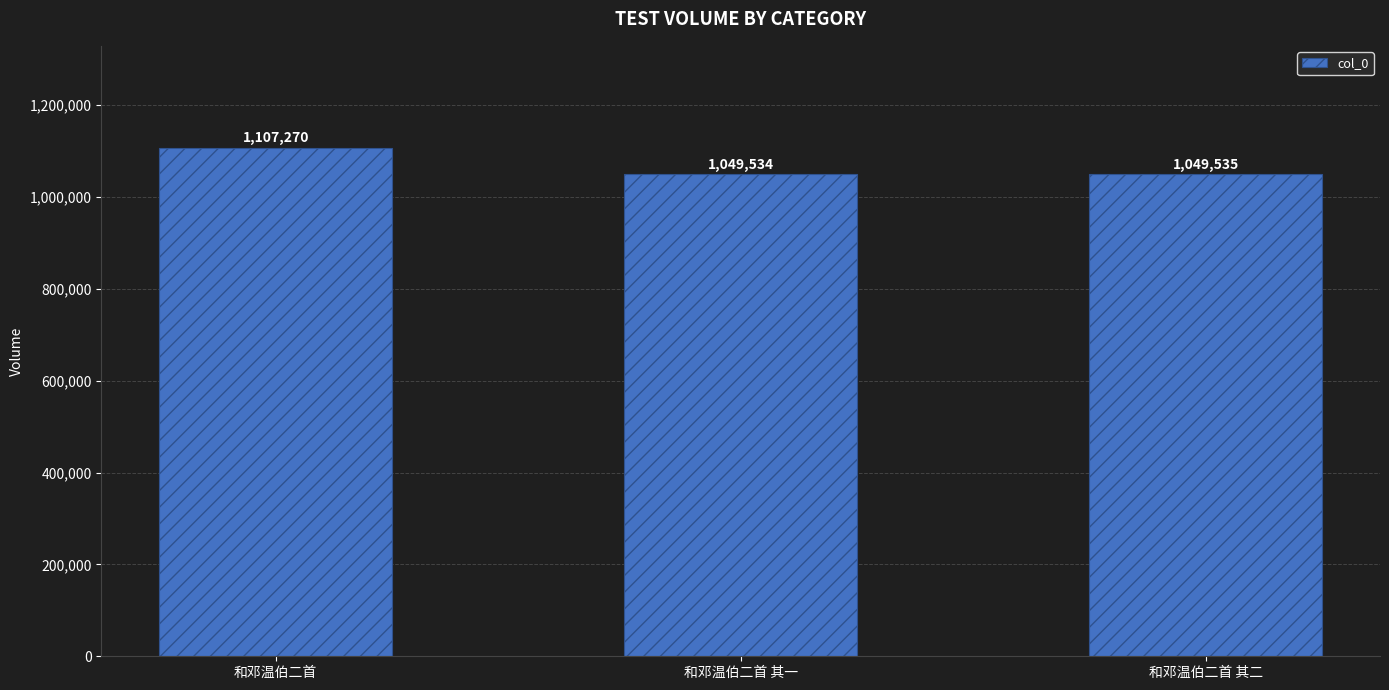

At which category does the chart reach its minimum across all series?

和邓温伯二首 其一